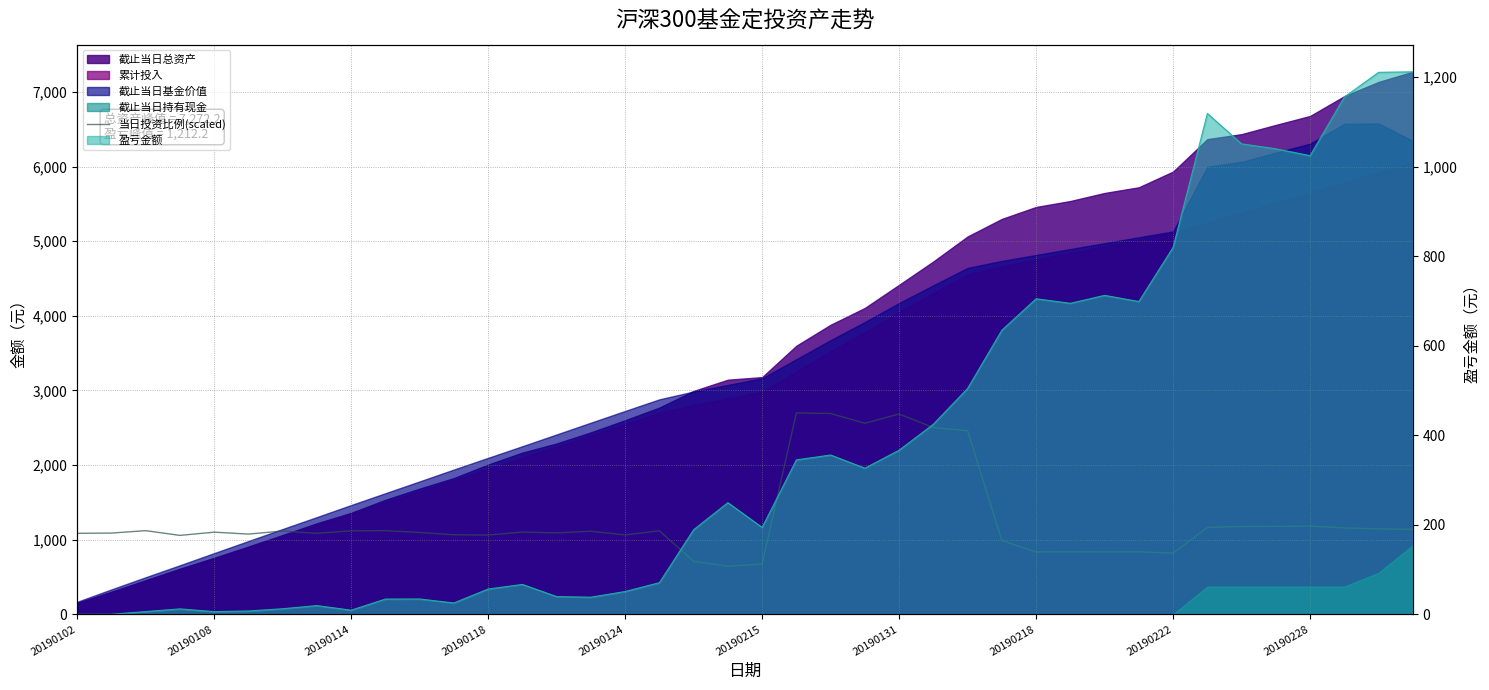

Read the value at 15.

1112.6